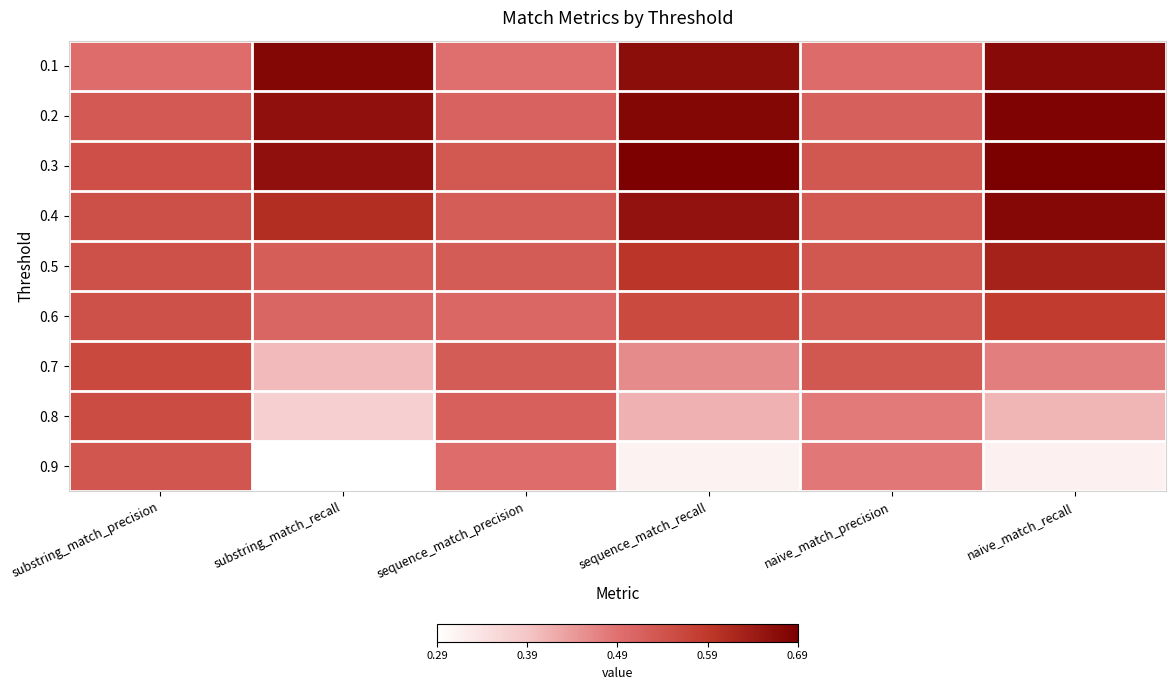

At which category is the sum across all series the highest?

naive_match_recall